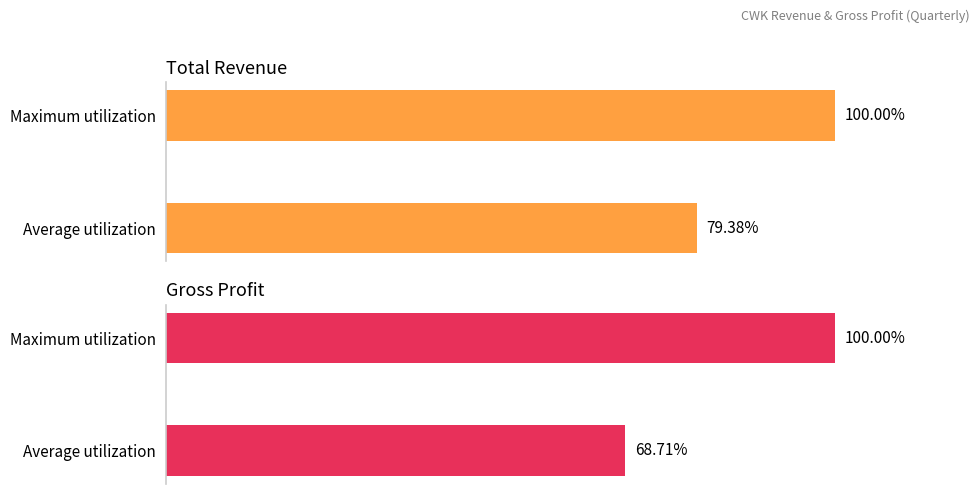

Which series has the largest total across all categories?

Total Revenue